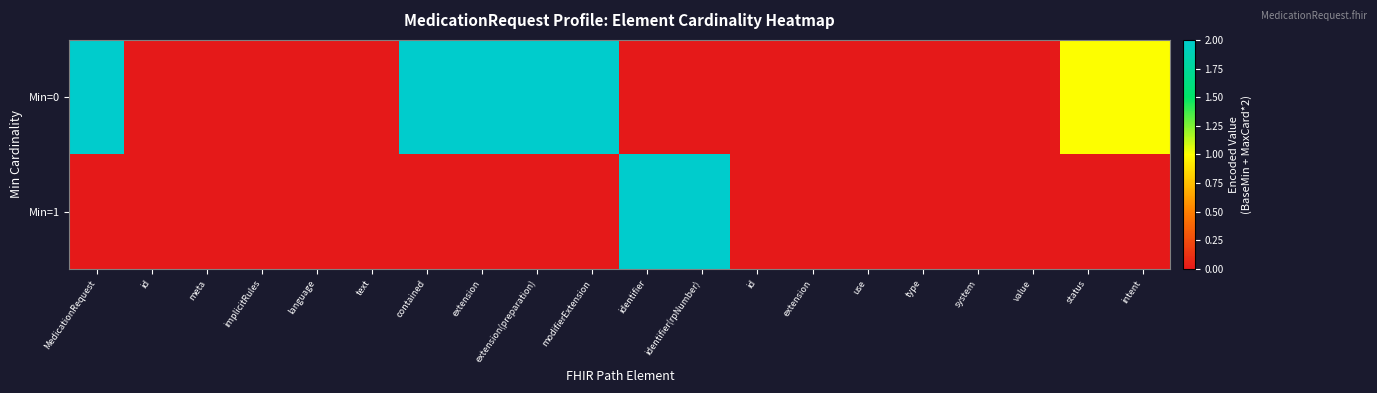

What is the spread (max minus min) of values at extension(preparation)?

2